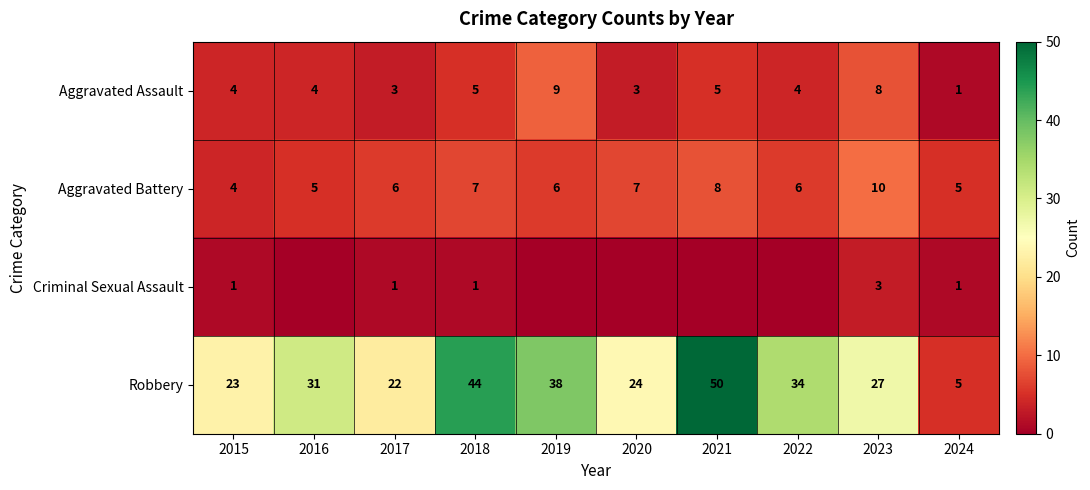

At which label is Robbery closest to 27?

2023